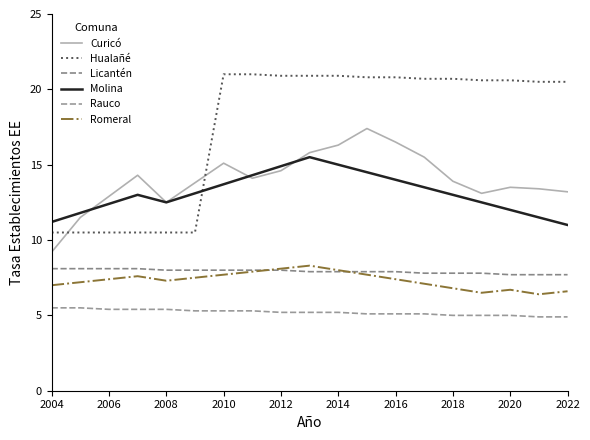

True or false: Rauco and Romeral intersect in this chart.

False